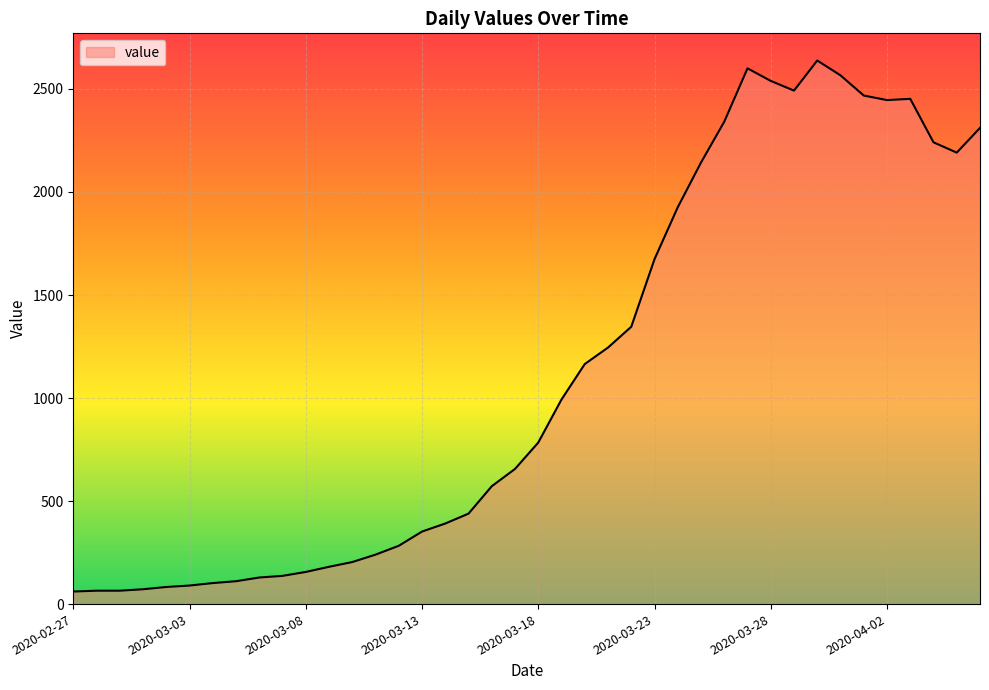

True or false: there are more than 0 points higher than both neighbors.

True